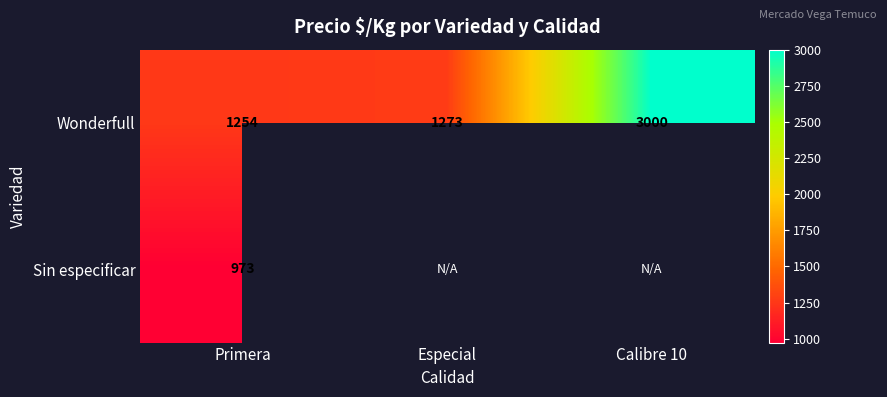

True or false: Wonderfull has a value of 567.6 at Especial.

False